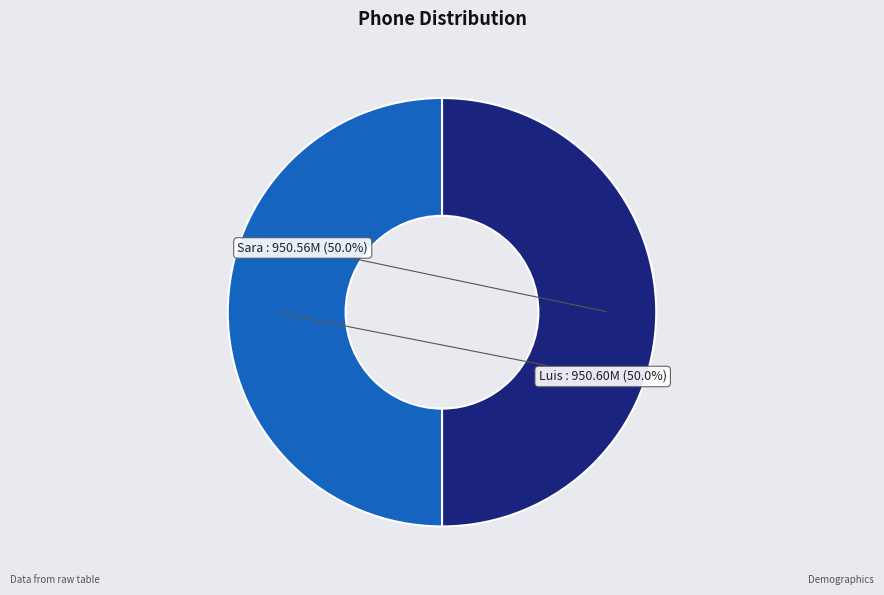

What percentage is the Luis slice, to the nearest percent?

50%